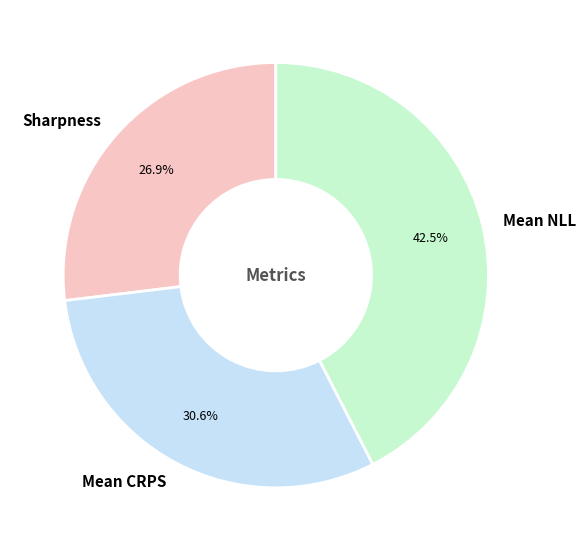

Rank the categories by value from highest to lowest.

Mean NLL, Mean CRPS, Sharpness